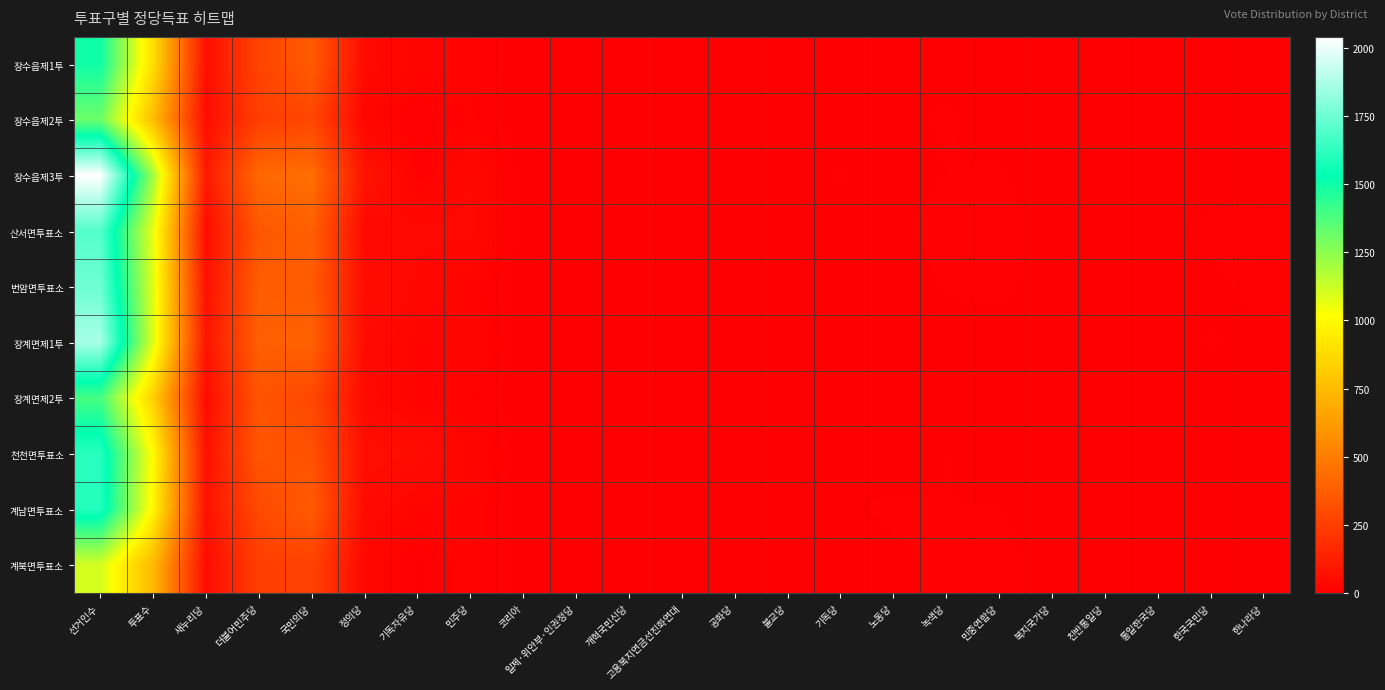

At 국민의당, list the series in order from largest to smallest.

장수읍제3투, 장계면제1투, 산서면투표소, 계남면투표소, 장수읍제1투, 번암면투표소, 천천면투표소, 장계면제2투, 장수읍제2투, 계북면투표소